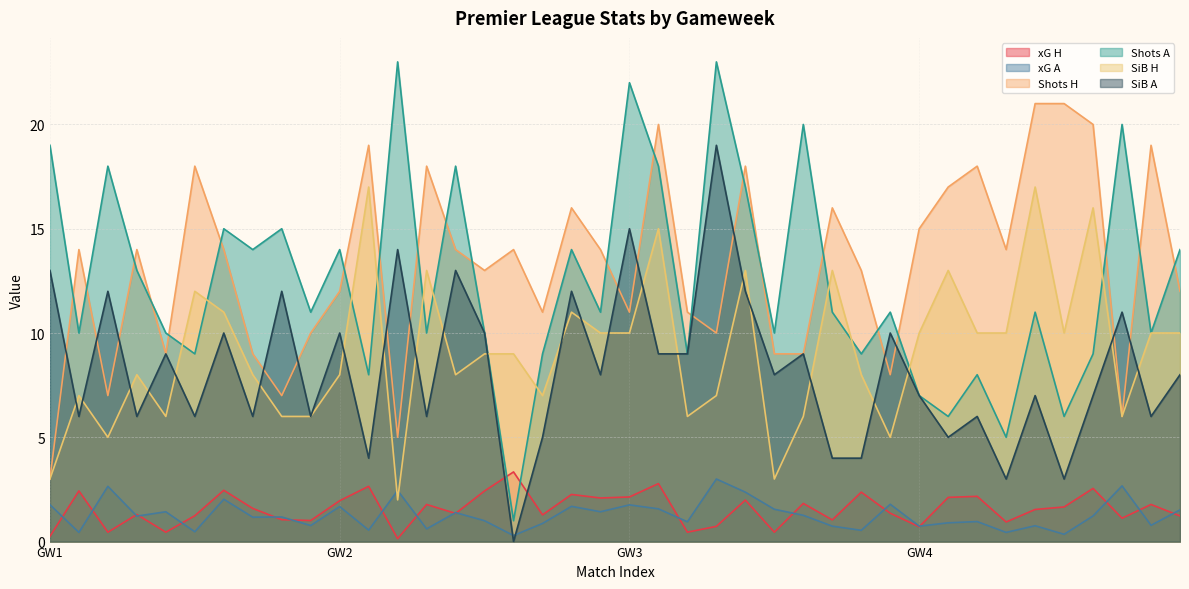

Which series changed the most between 3 and 4?

Shots H